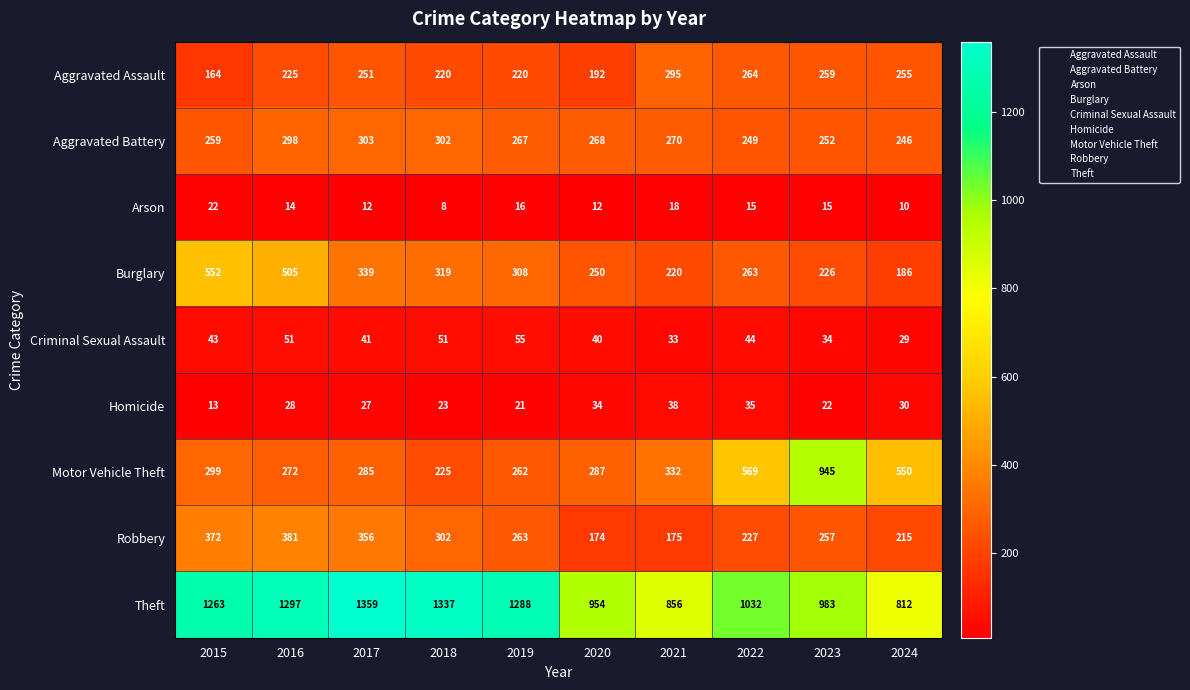

Where is Motor Vehicle Theft nearest to the value 585?

2022